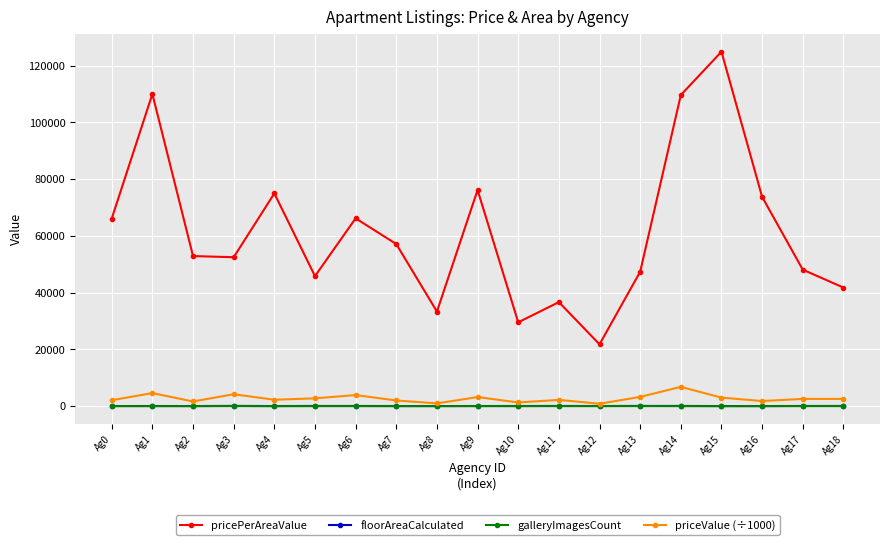

At how many categories does at least one series exceed 13907?

19